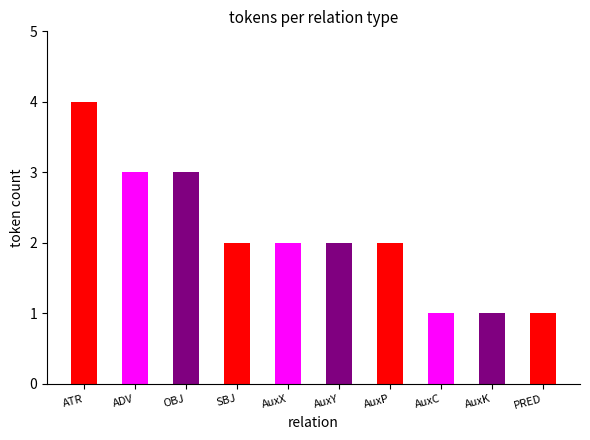

Read the value at OBJ.

3